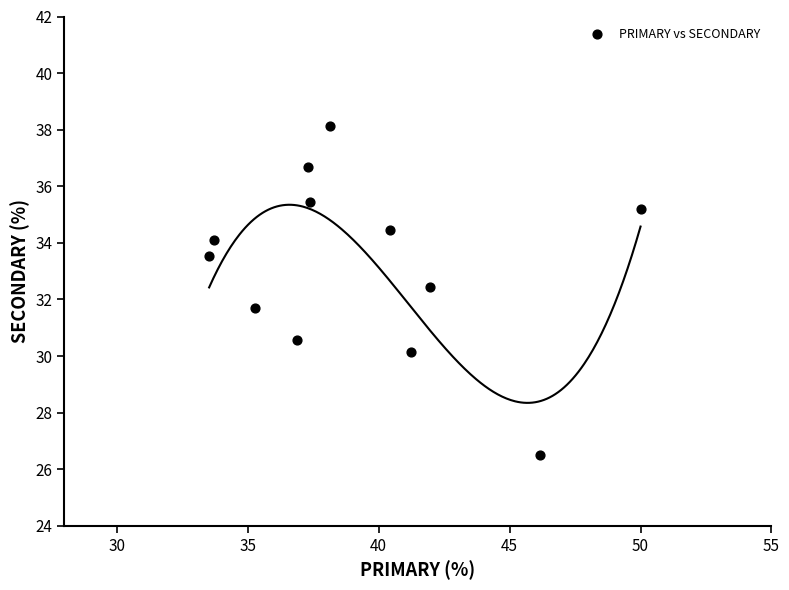

What is the average Y value?

33.2